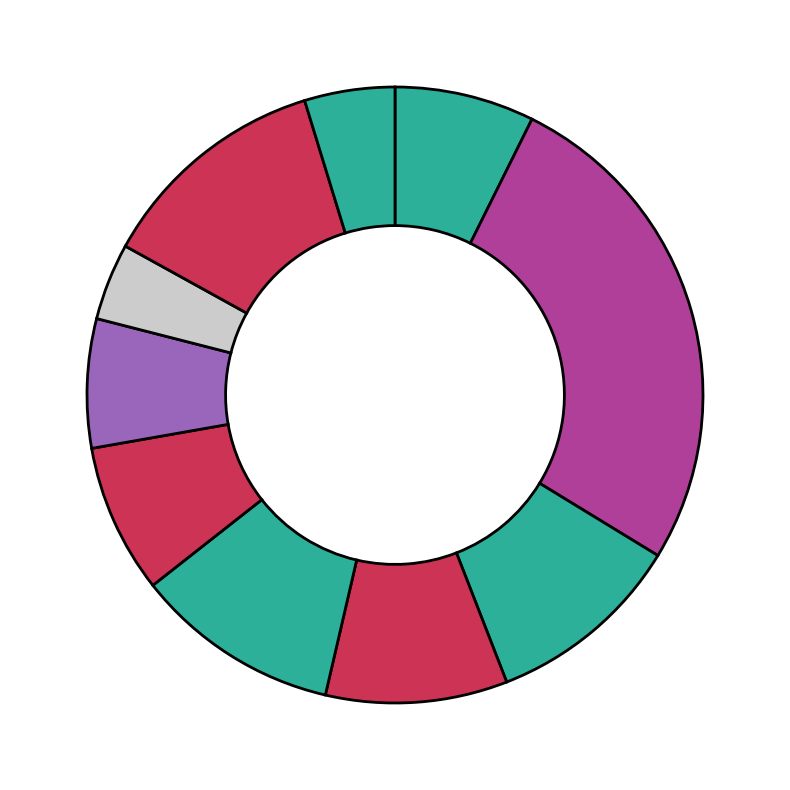

How many segments does this pie chart have?

10